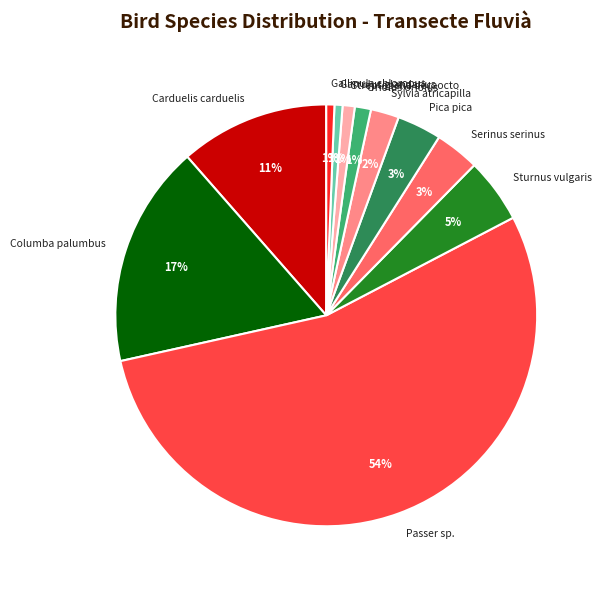

To the nearest percent, what portion does Pica pica represent?

3%